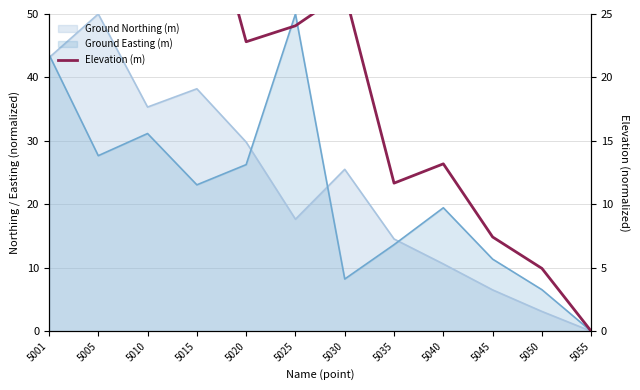

What is the maximum value shown in the chart?

50.0